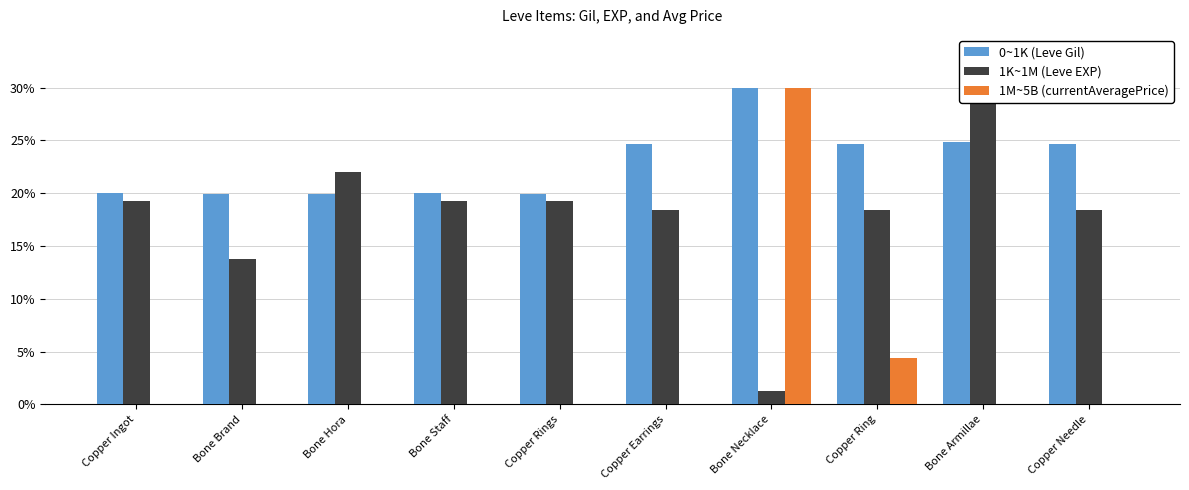

List the series in order of their overall mean, lowest first.

1M~5B (currentAveragePrice), 1K~1M (Leve EXP), 0~1K (Leve Gil)